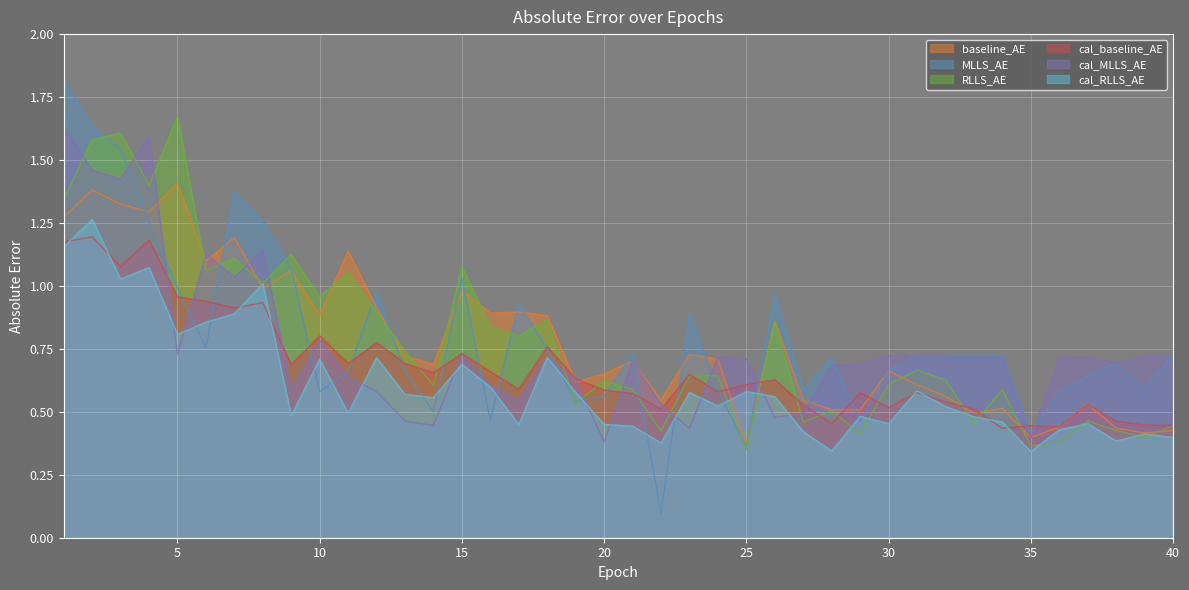

What is the spread (max minus min) of values at 25?

0.4